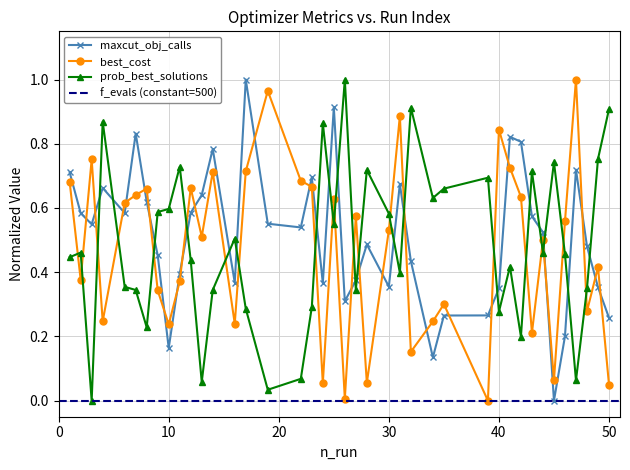

Where is the first local minimum for best_cost?

2